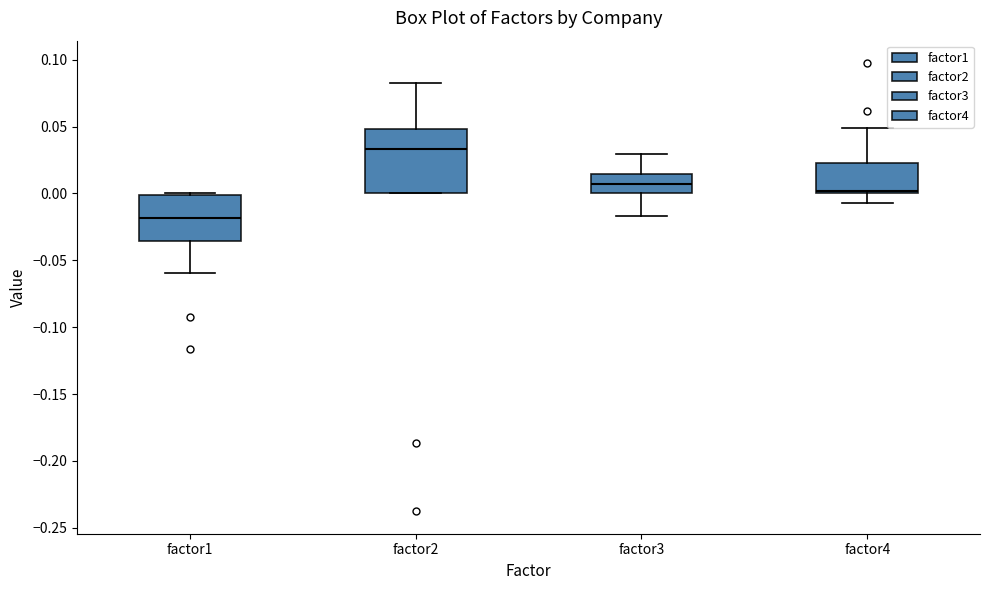

Where is the upper edge of the box for factor2 on the y-axis? The values are not printed on the chart, so give them approximately, as read against the axis.

0.050